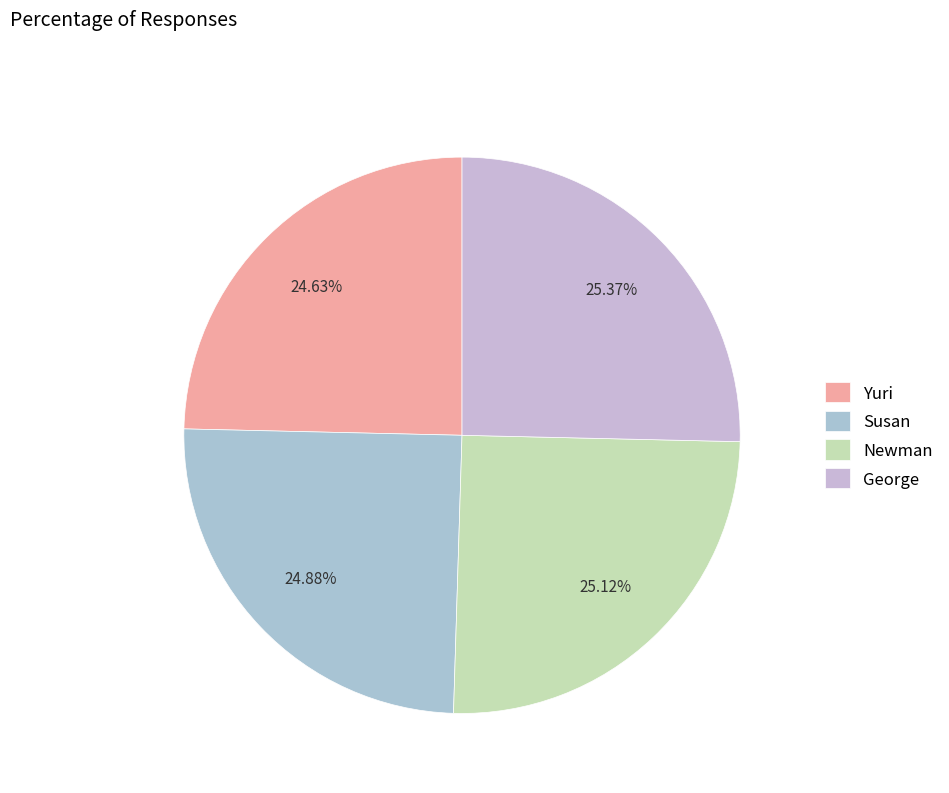

What is the total percentage of Susan and George?

50.2%